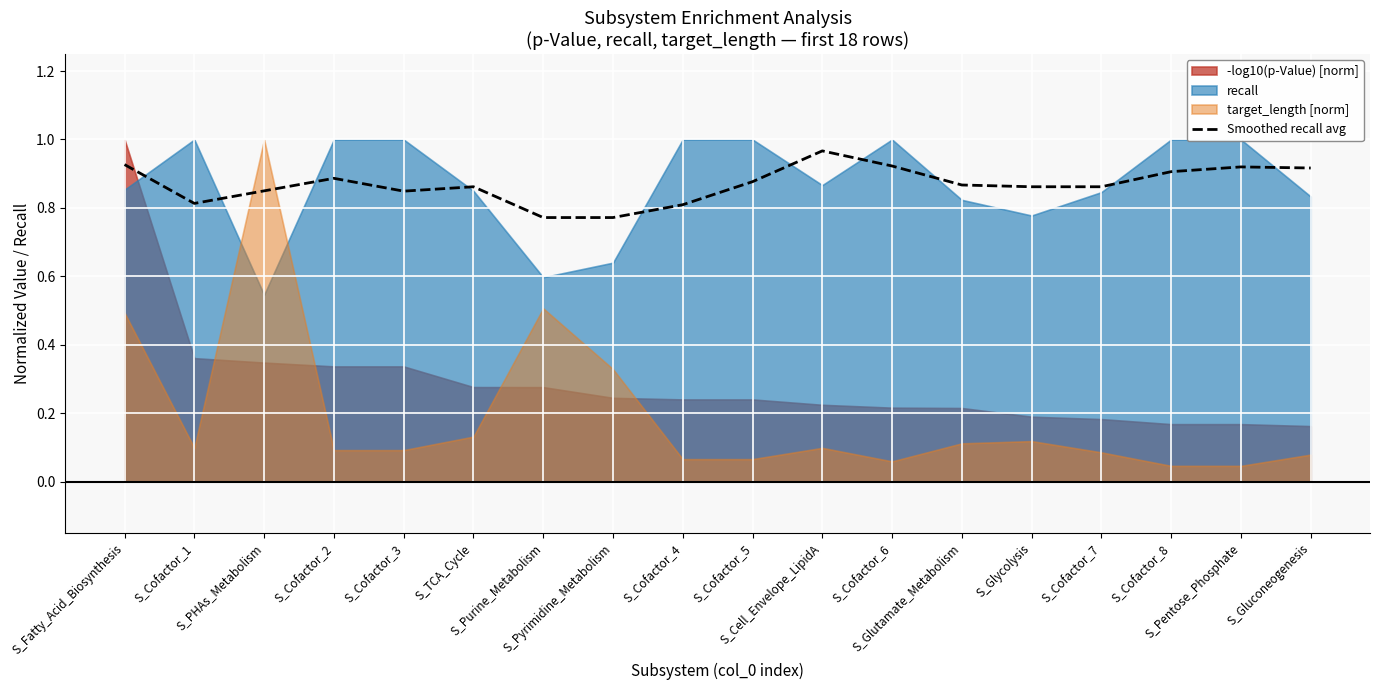

Rank the categories by value from highest to lowest.

S_Cell_Envelope_LipidA, S_Fatty_Acid_Biosynthesis, S_Cofactor_6, S_Pentose_Phosphate, S_Gluconeogenesis, S_Cofactor_8, S_Cofactor_2, S_Cofactor_5, S_Glutamate_Metabolism, S_Glycolysis, S_Cofactor_7, S_TCA_Cycle, S_PHAs_Metabolism, S_Cofactor_3, S_Cofactor_1, S_Cofactor_4, S_Purine_Metabolism, S_Pyrimidine_Metabolism